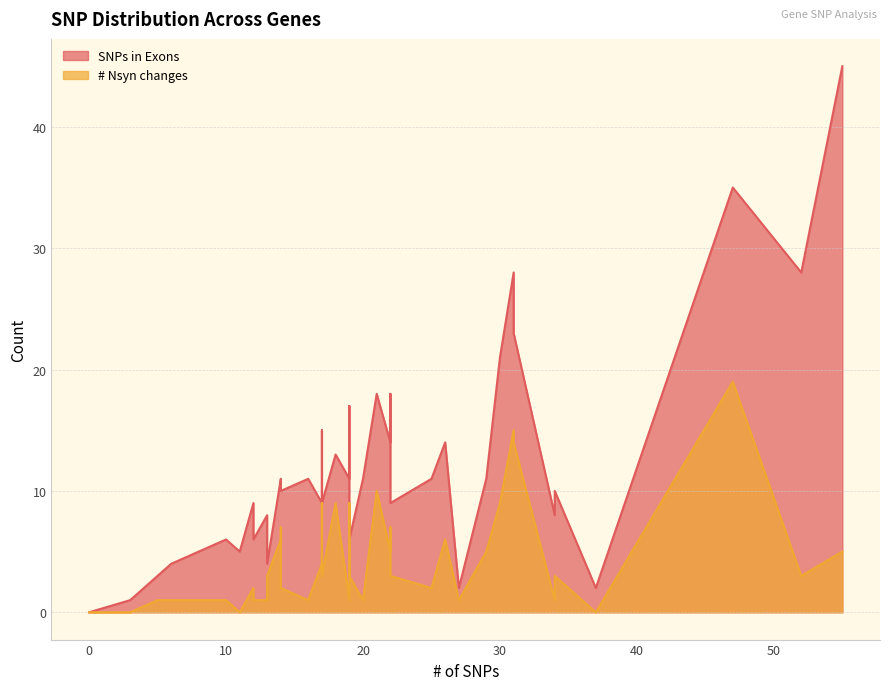

True or false: SNPs in Exons and # Nsyn changes cross at least once.

False